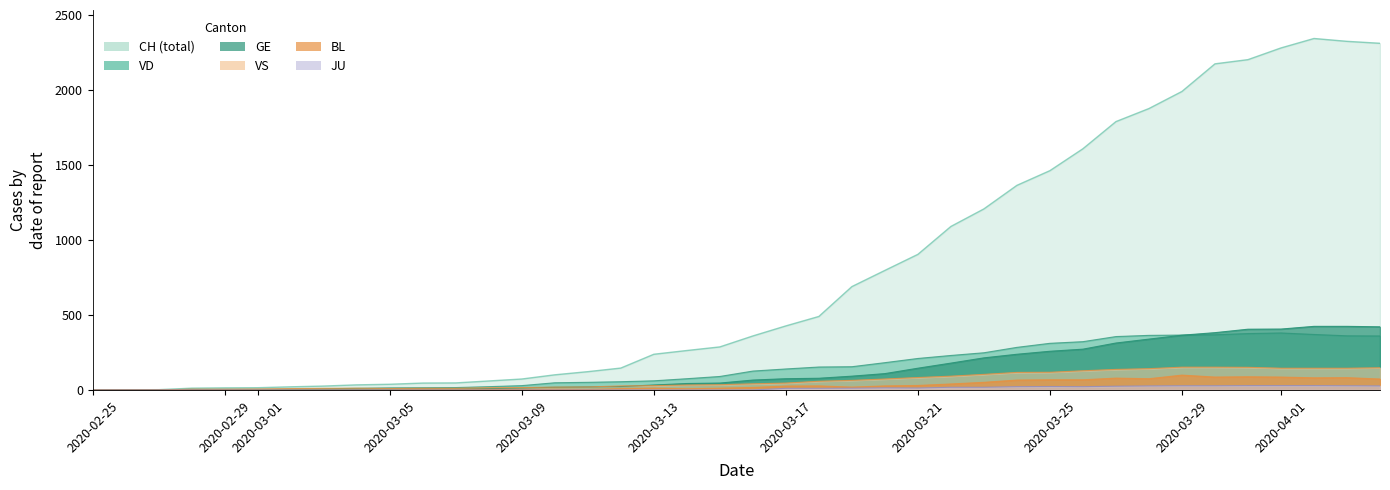

What are all the series names shown in the legend?

CH, GE, JU, VS, VD, BL